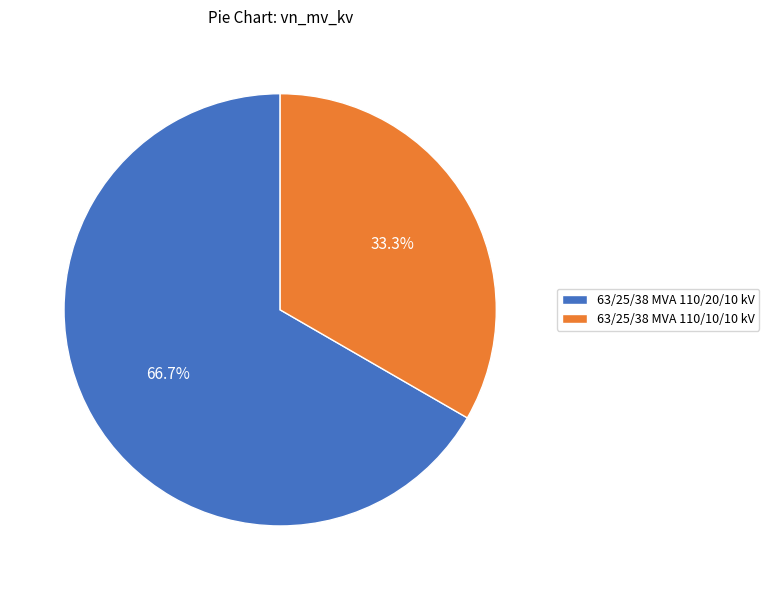

Does any single category account for the majority?

Yes